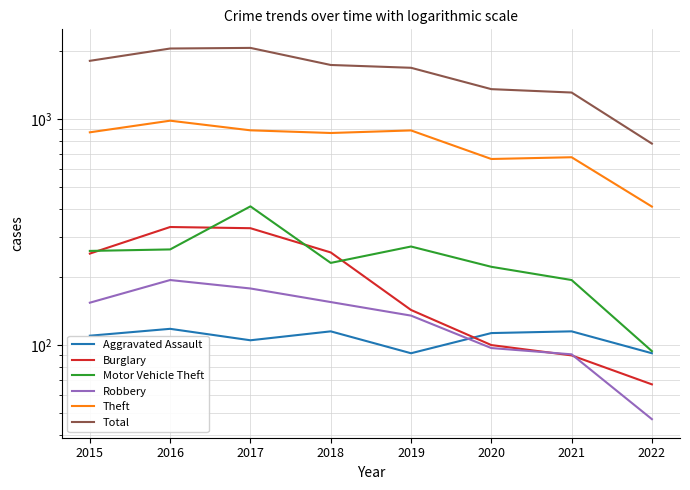

True or false: Motor Vehicle Theft and Aggravated Assault cross at least once.

False